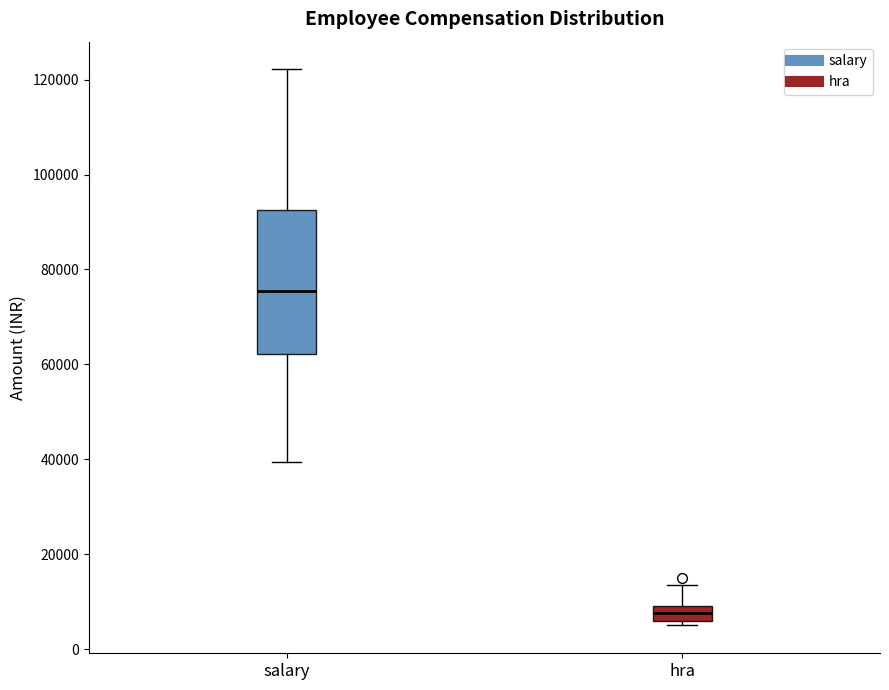

Which box is the tallest, from its lower edge to its upper edge?

salary